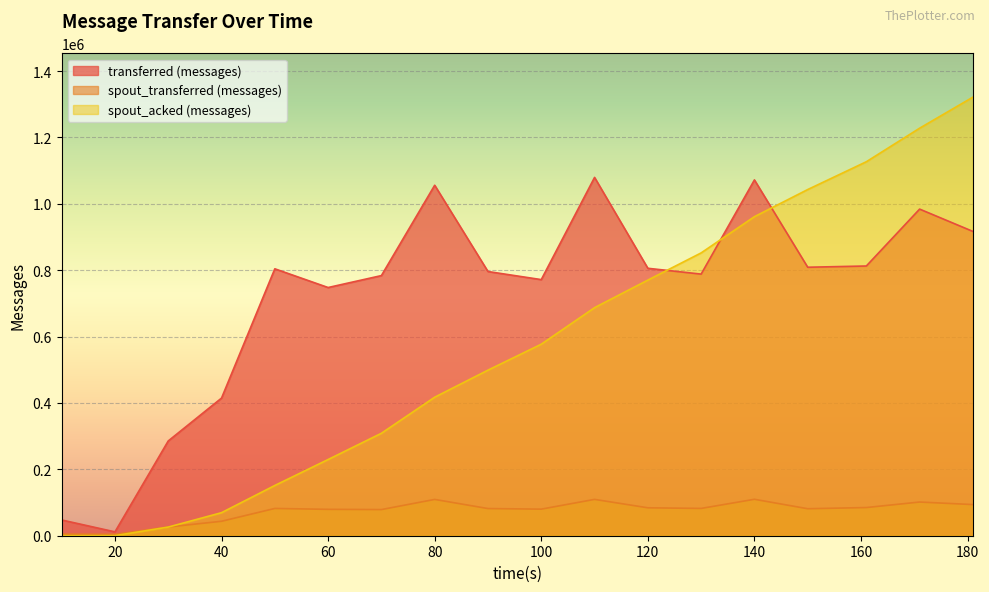

What is the approximate value of spout_transferred (messages) at 140, to the nearest 10?

109780